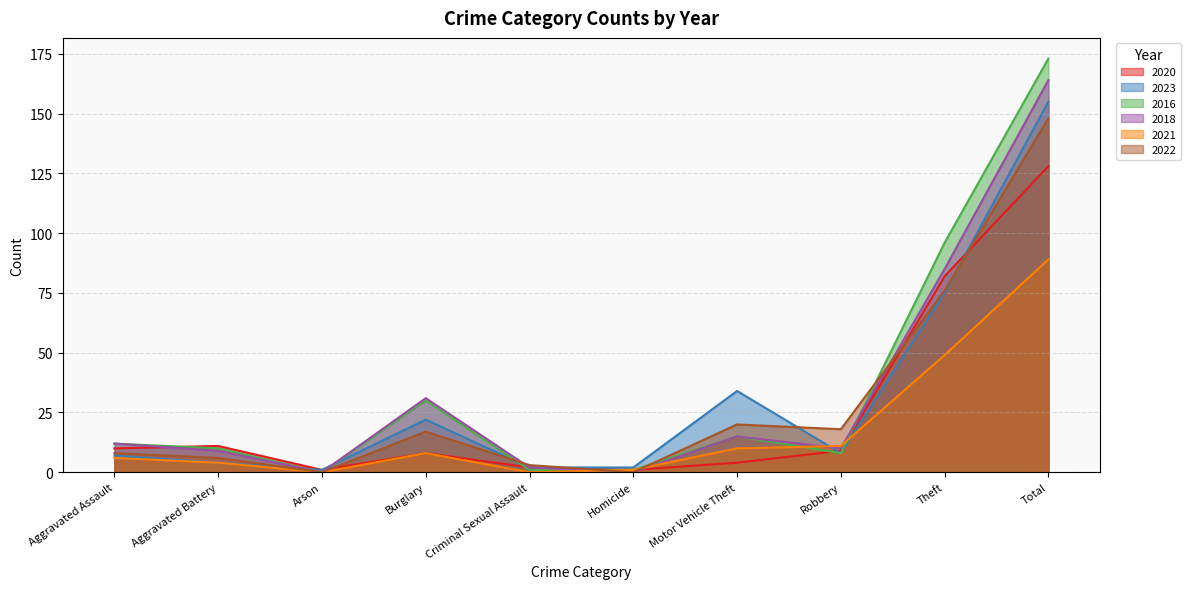

The 2020 series shows 15 at Aggravated Assault. True or false?

False